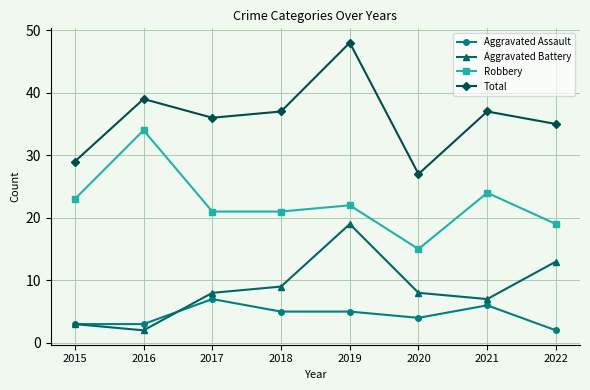

Where is the first local maximum for Aggravated Battery?

2019